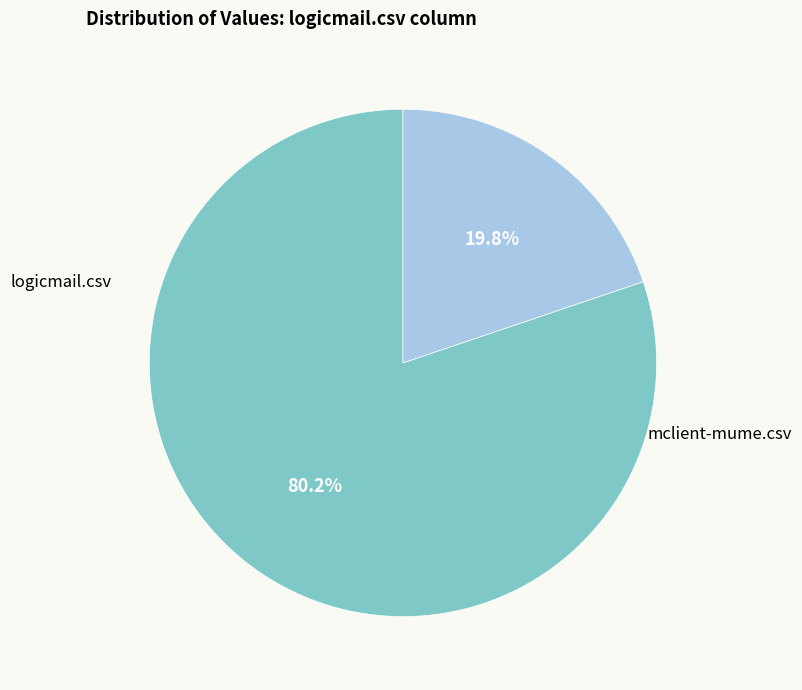

To the nearest percent, what is the average slice percentage?

50%